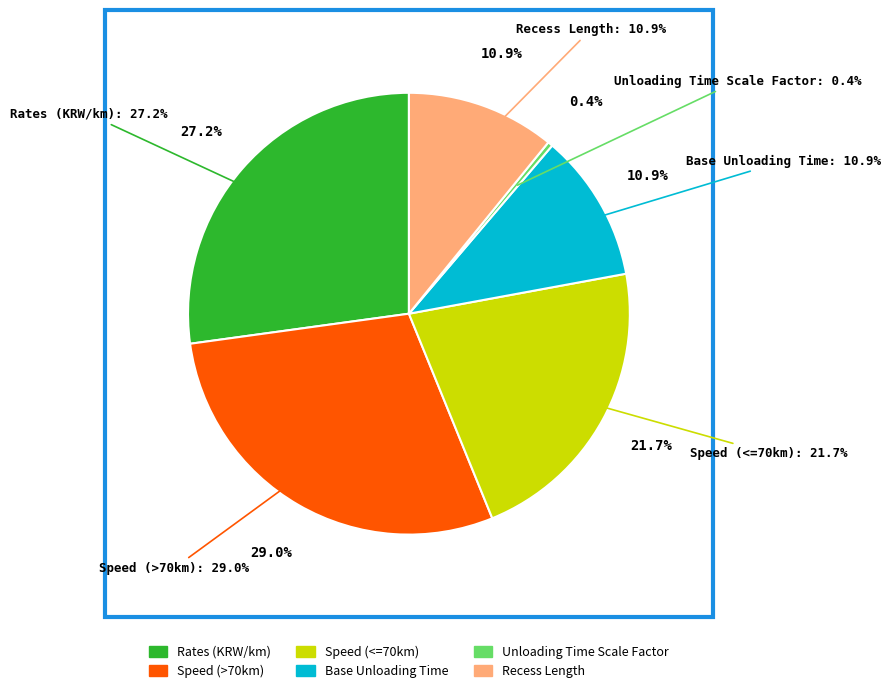

What is the smallest slice in the pie chart?

Unloading Time Scale Factor